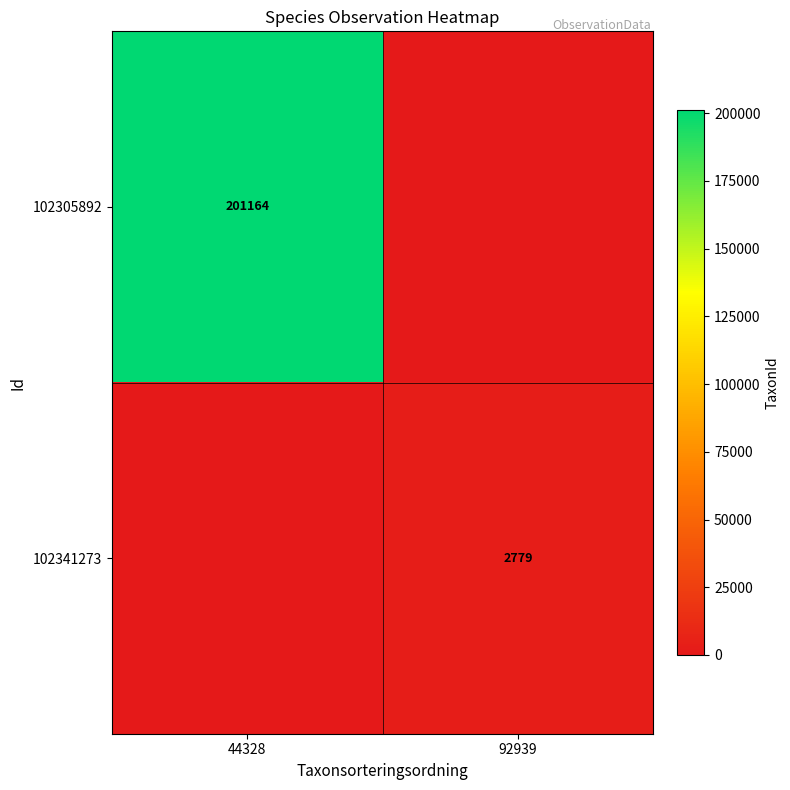

The value of 102305892 at 44328 is 201164. True or false?

True